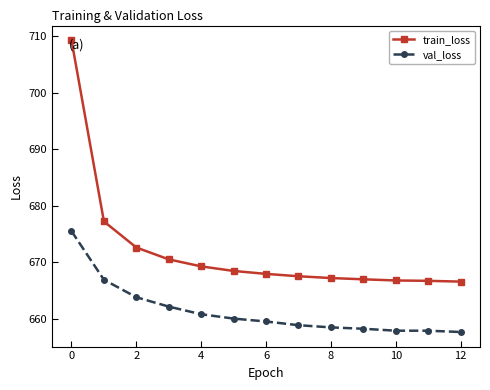

True or false: train_loss and val_loss intersect in this chart.

False